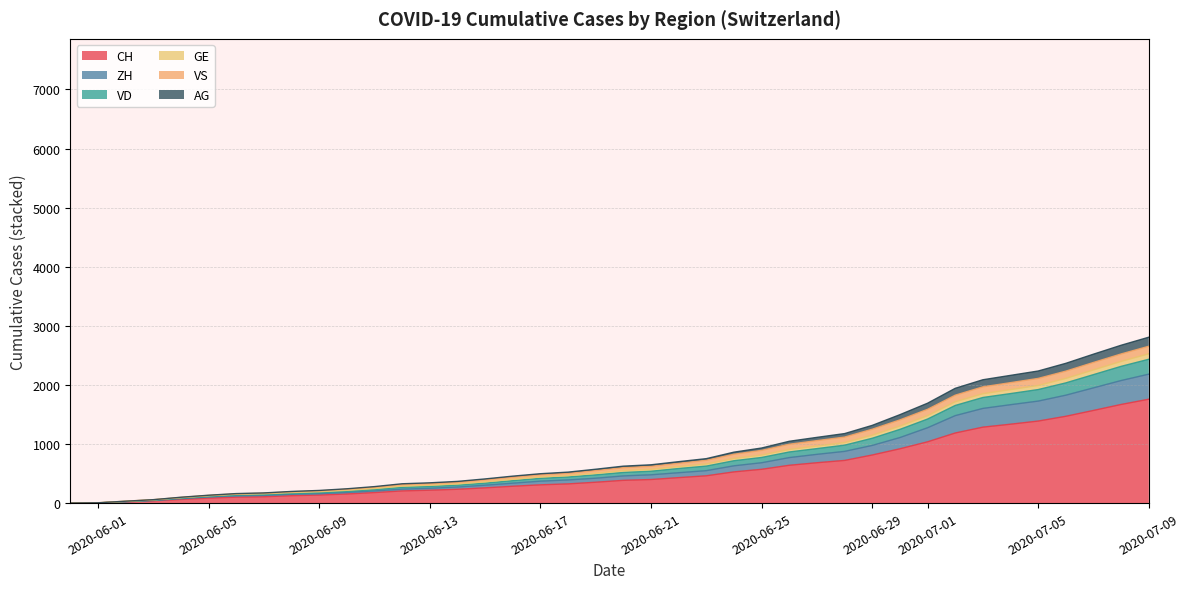

How many values in AG are above zero?

37